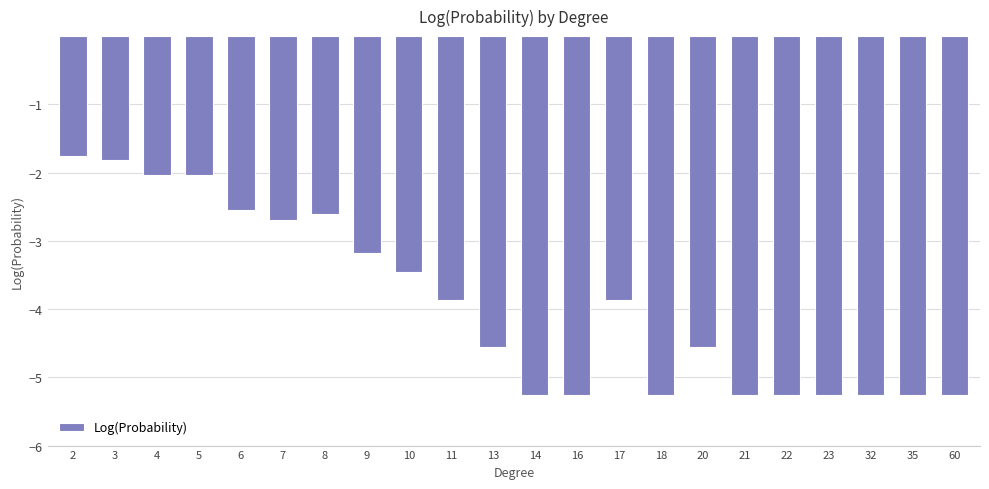

What is the maximum value shown in the chart?

-1.8